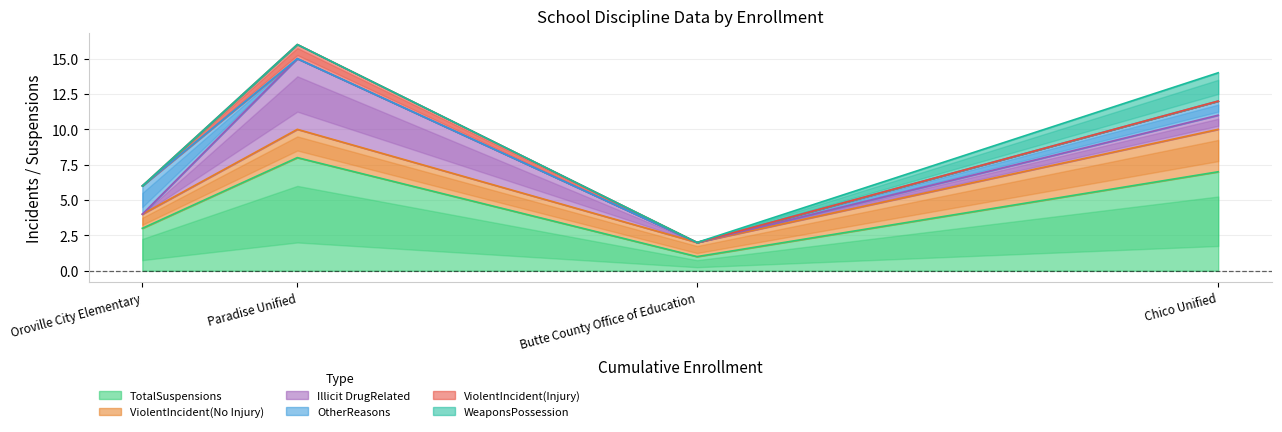

What is the maximum value for ViolentIncident(Injury)?

1